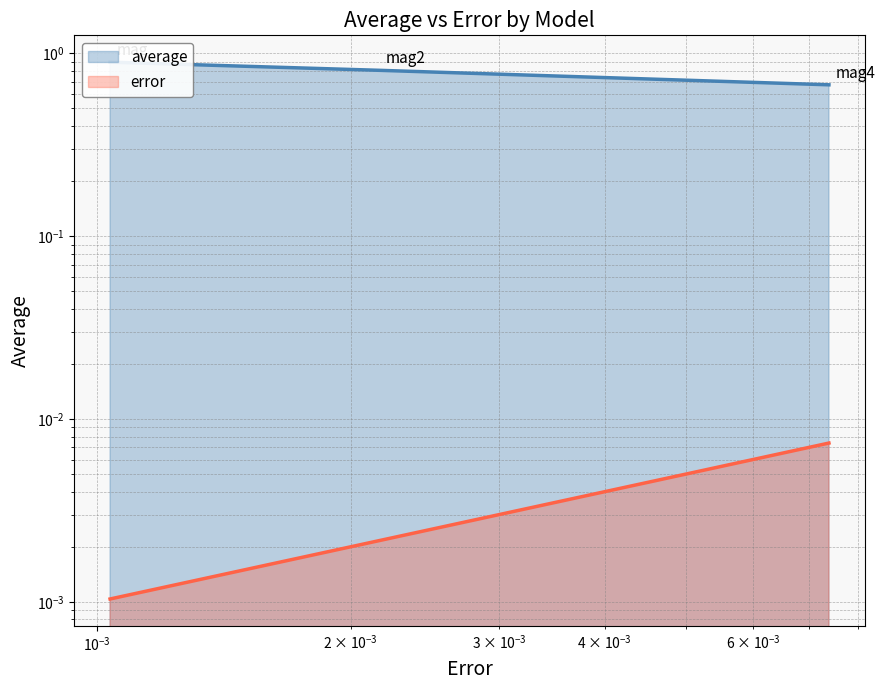

How many error values are between 0 and 1?

3